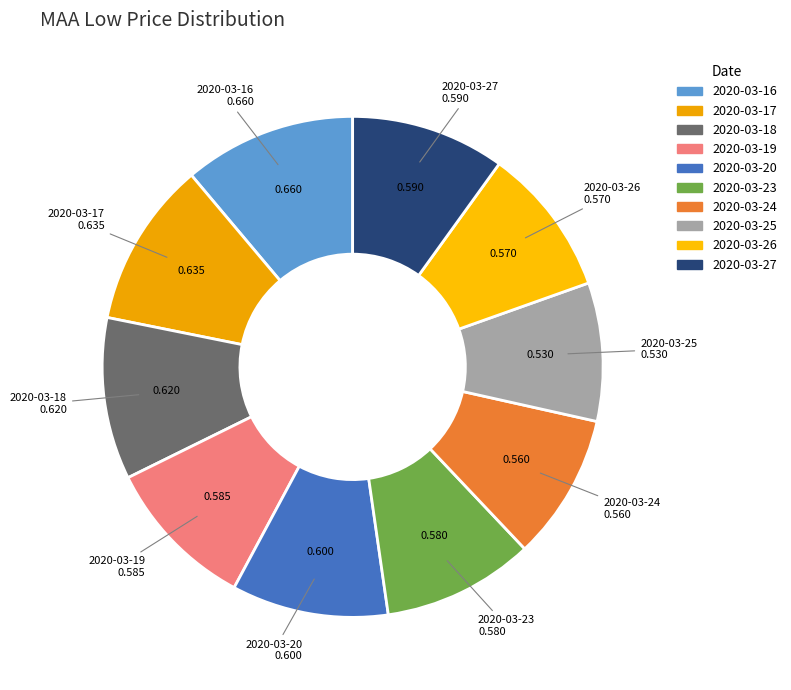

Is there a majority slice in this chart?

No